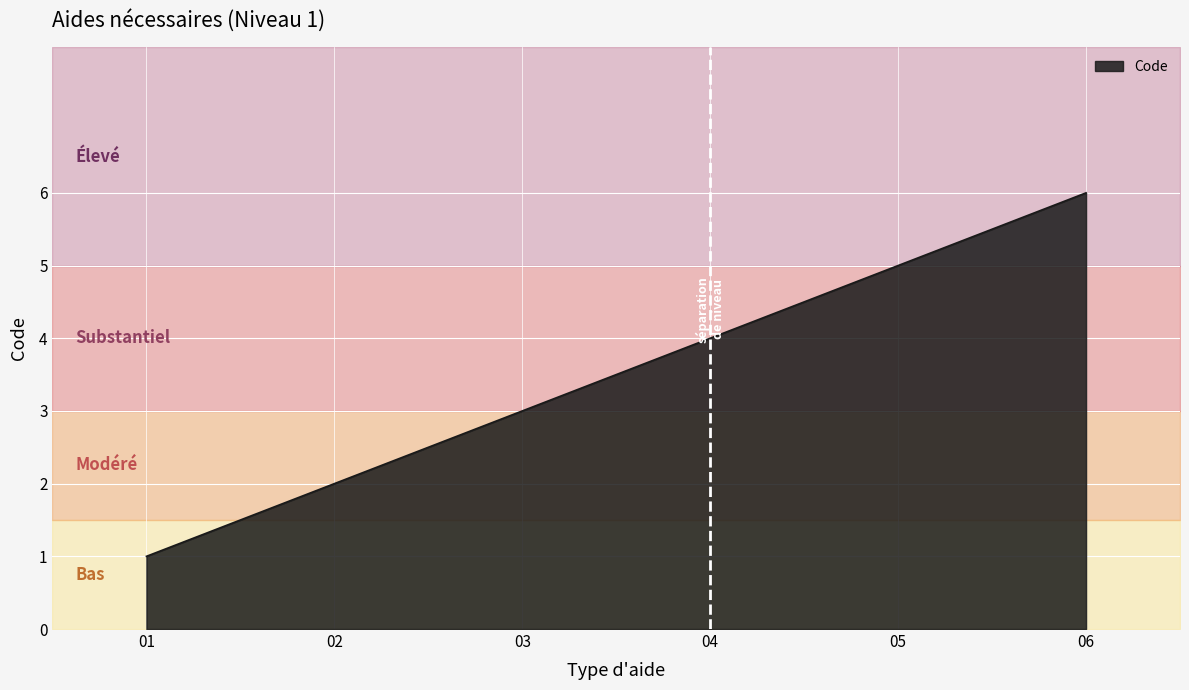

Is it true that Code equals 8 at 06?

False